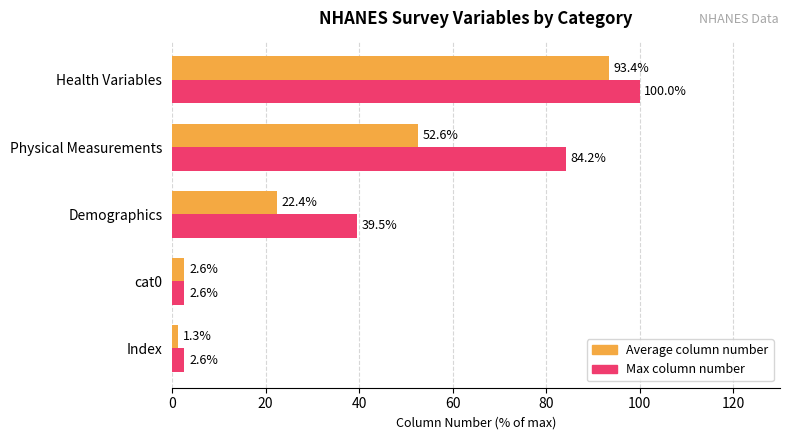

What is the difference between the second highest and minimum values in the Max column number series?

81.6